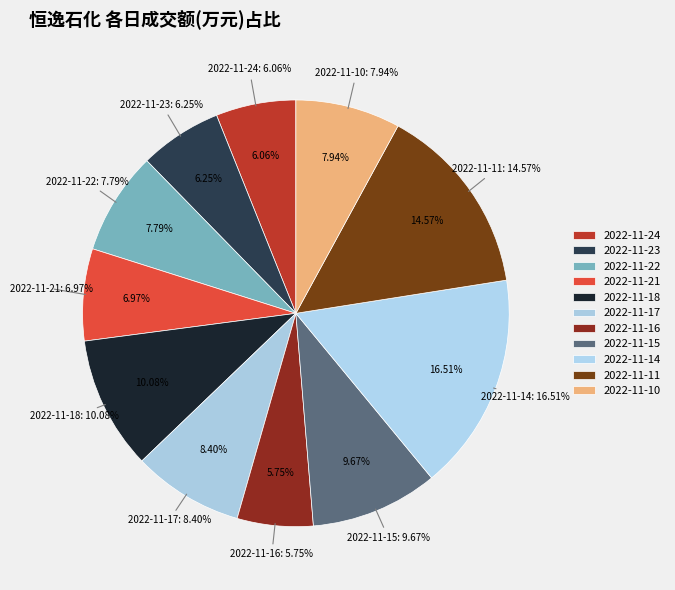

How many slices are in this pie chart?

11